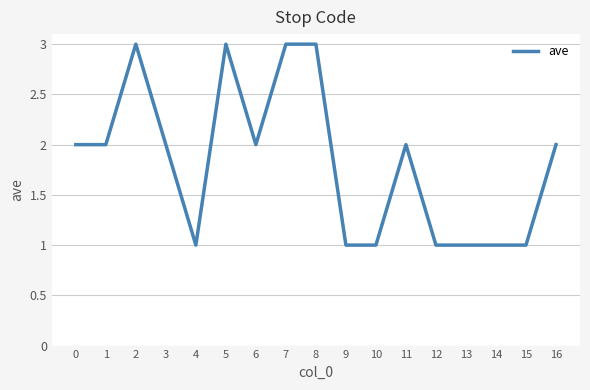

Is this an area chart (filled region under the line)?

No